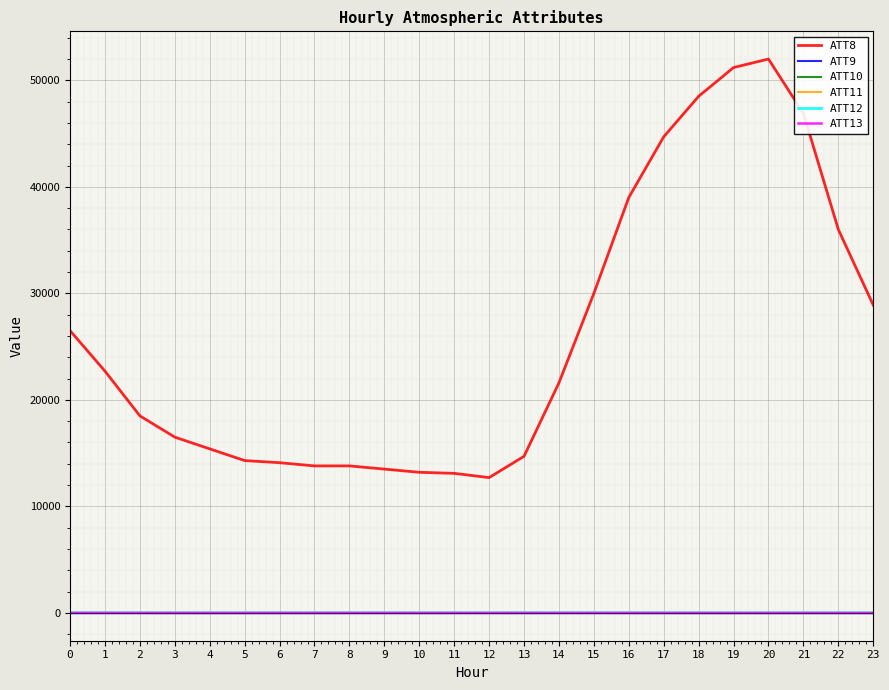

Does the chart have visible grid lines?

Yes